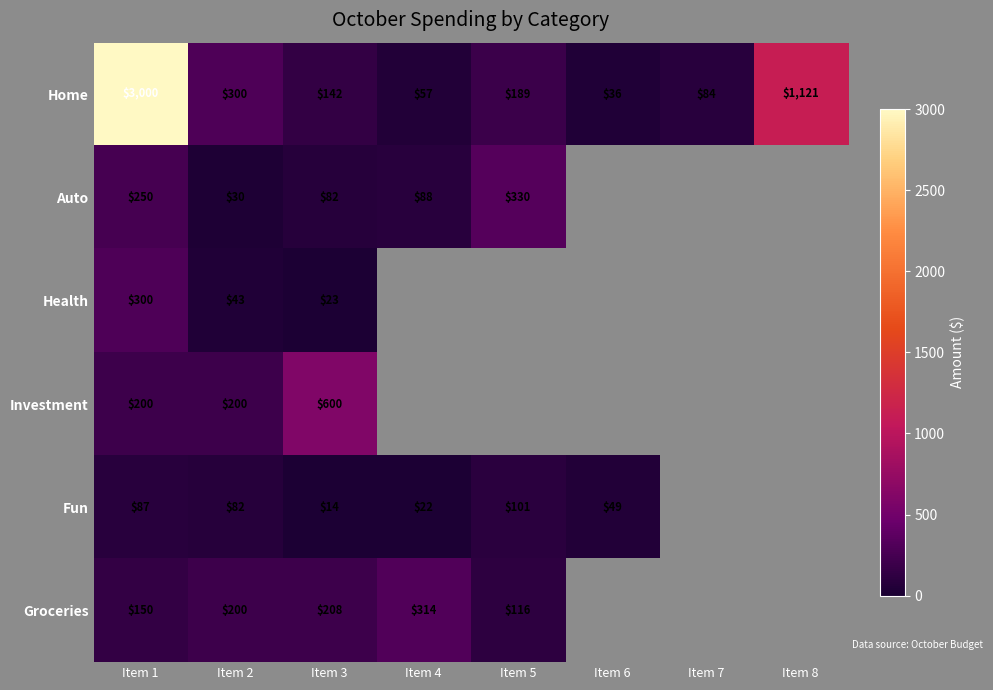

What is the highest value of the Home series?

3000